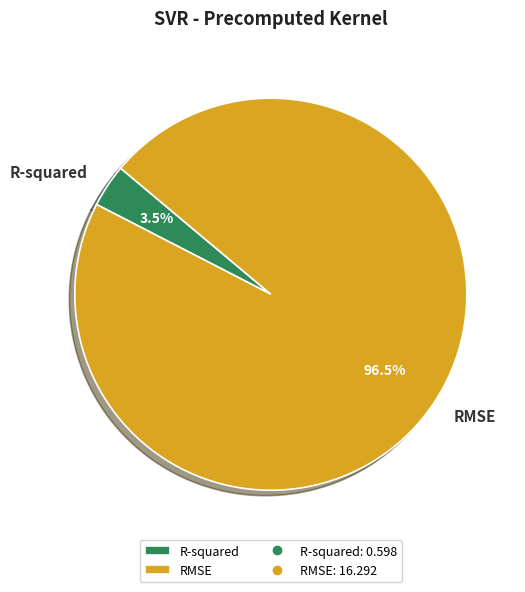

How many segments does this pie chart have?

2